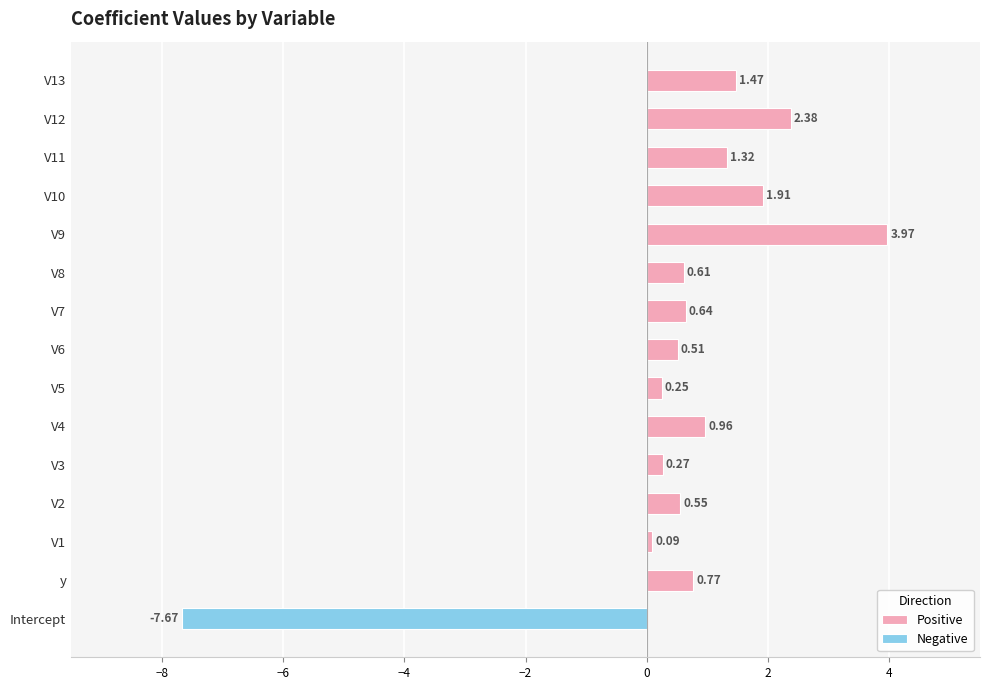

What is the difference between the highest and lowest values at V4?

1.0